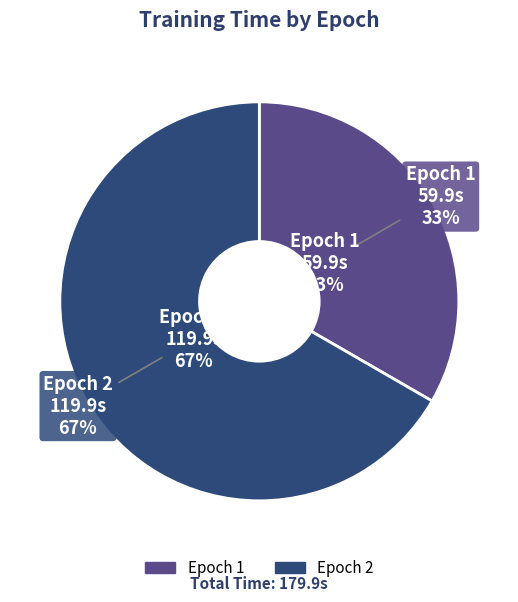

What is the change in value from 1 to 2?

+60.0